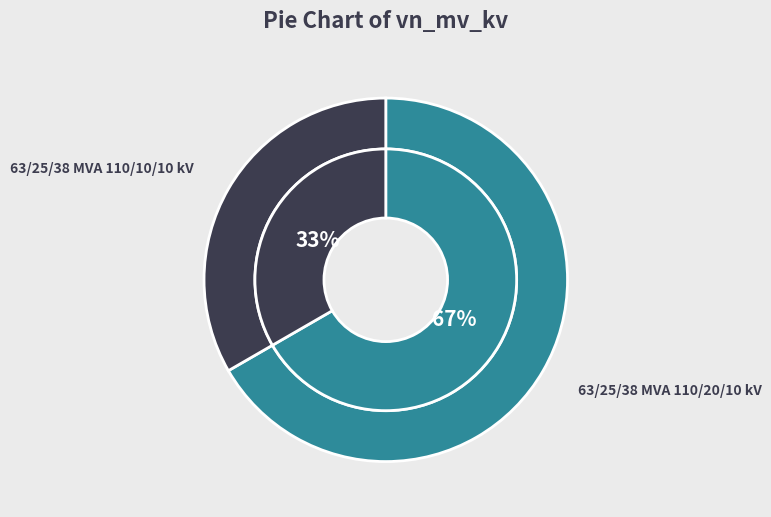

Which slice is the largest?

63/25/38 MVA 110/20/10 kV